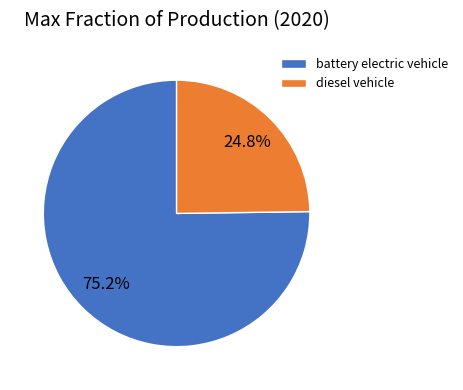

Which category accounts for the majority?

battery electric vehicle